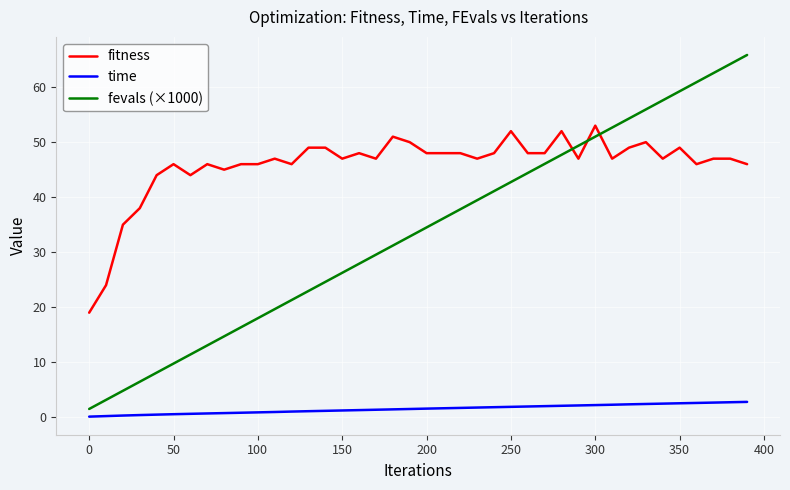

What is the sum of all fevals (×1000) values?

1347.0